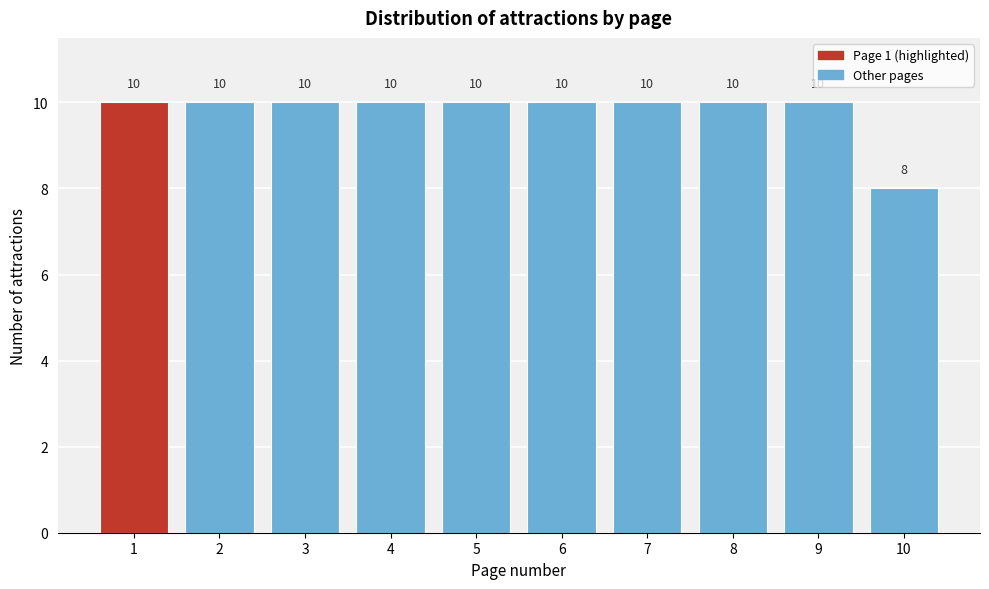

Reading right to left, list all the values displayed in this chart.

8	10	10	10	10	10	10	10	10	10